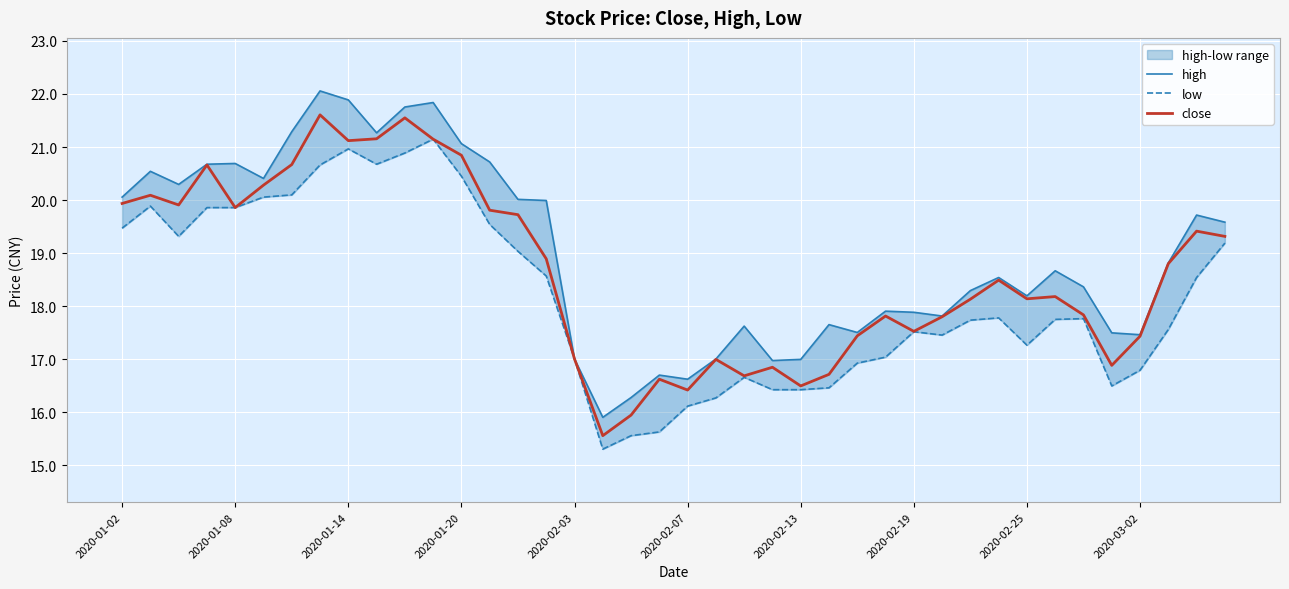

True or false: close has a value of 16.7 at 25.

True